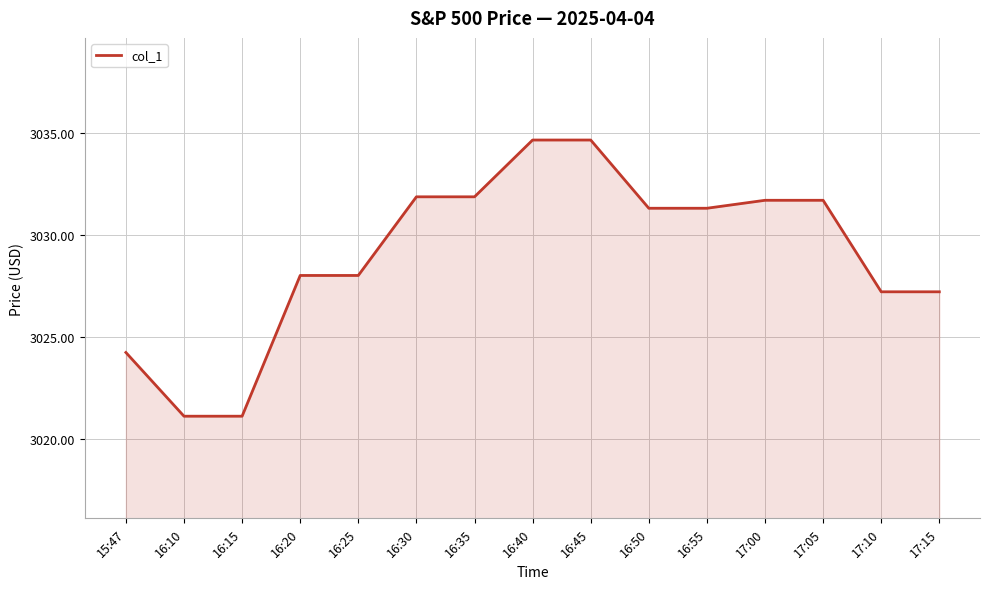

True or false: the data shows 745.8 at 16:35.

False